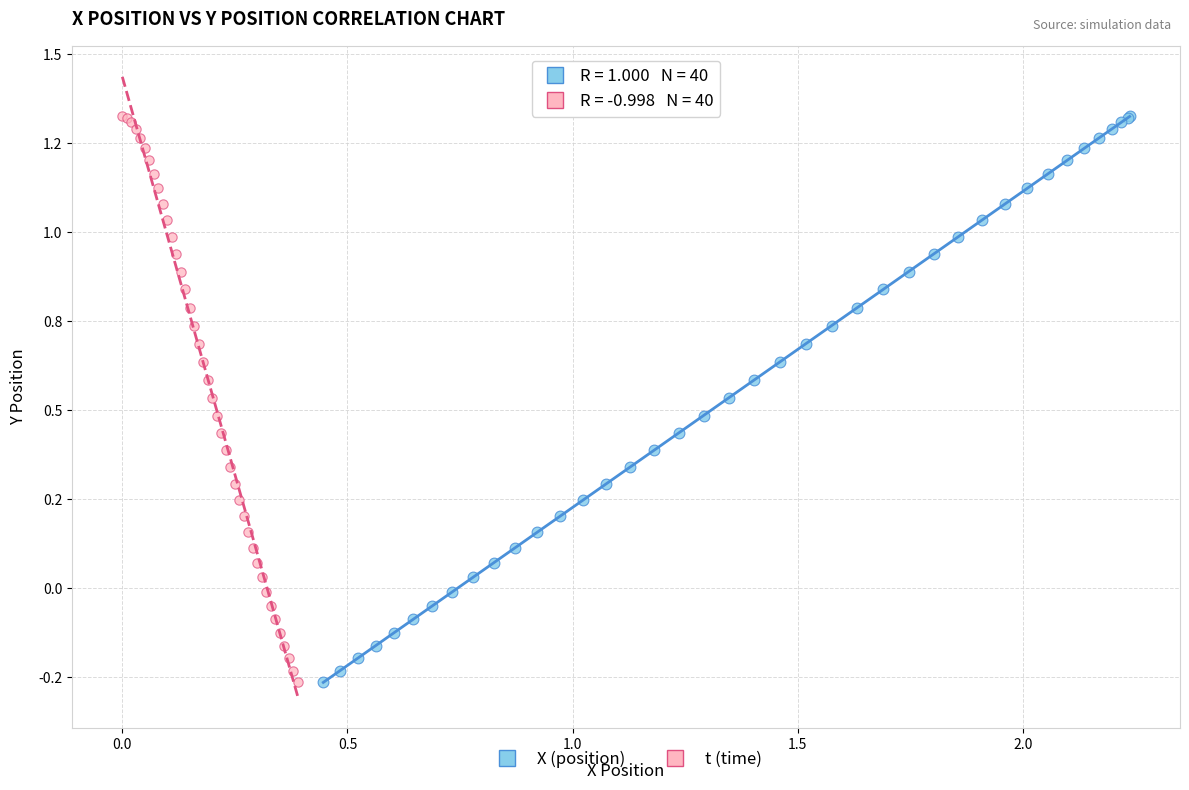

What are all the series names shown in the legend?

X (position), t (time)